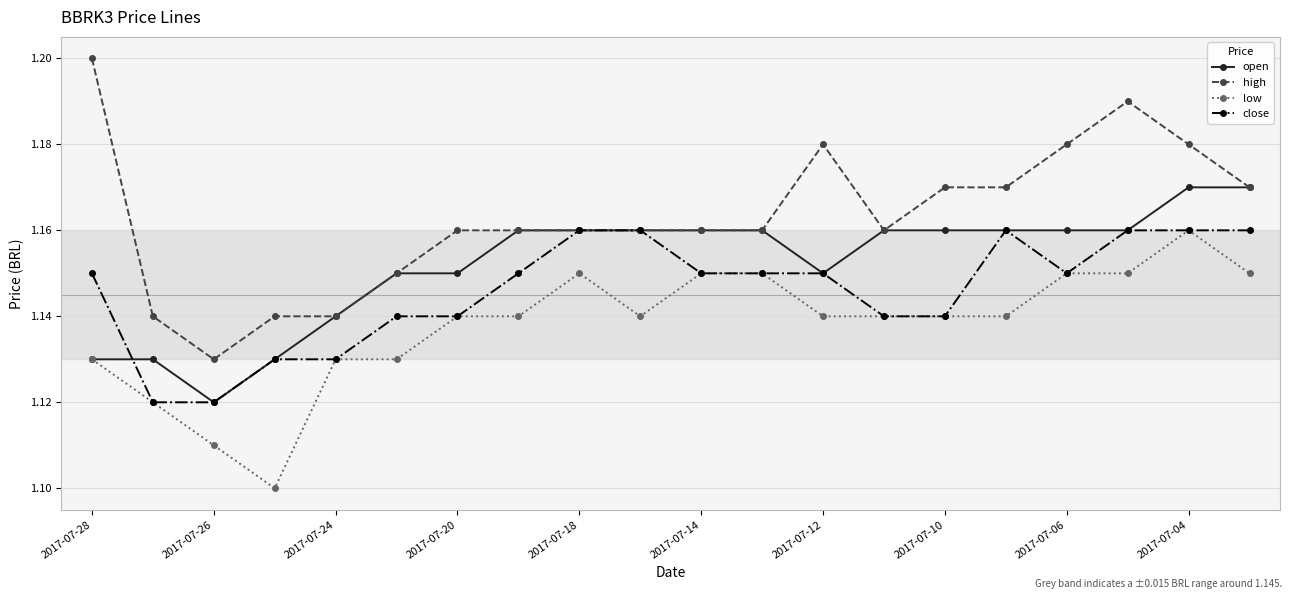

True or false: low and high intersect in this chart.

False